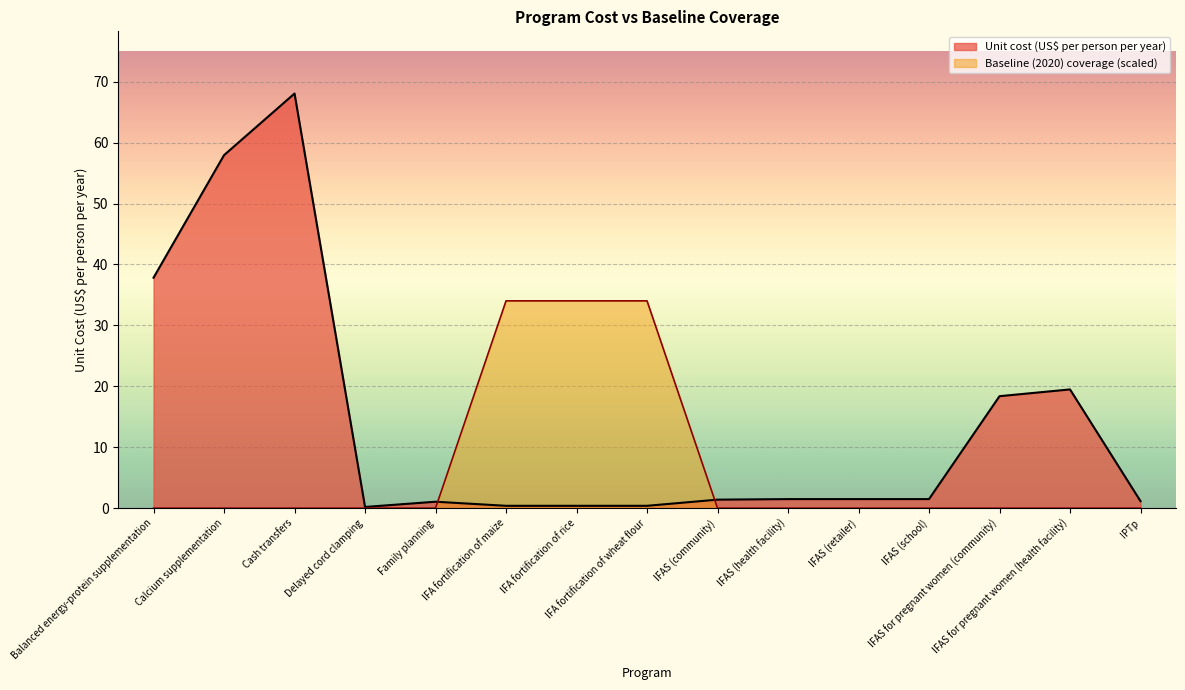

Is the value of Unit cost (US$ per person per year) at IFA fortification of rice greater than the value of Baseline (2020) coverage at IFA fortification of maize?

No